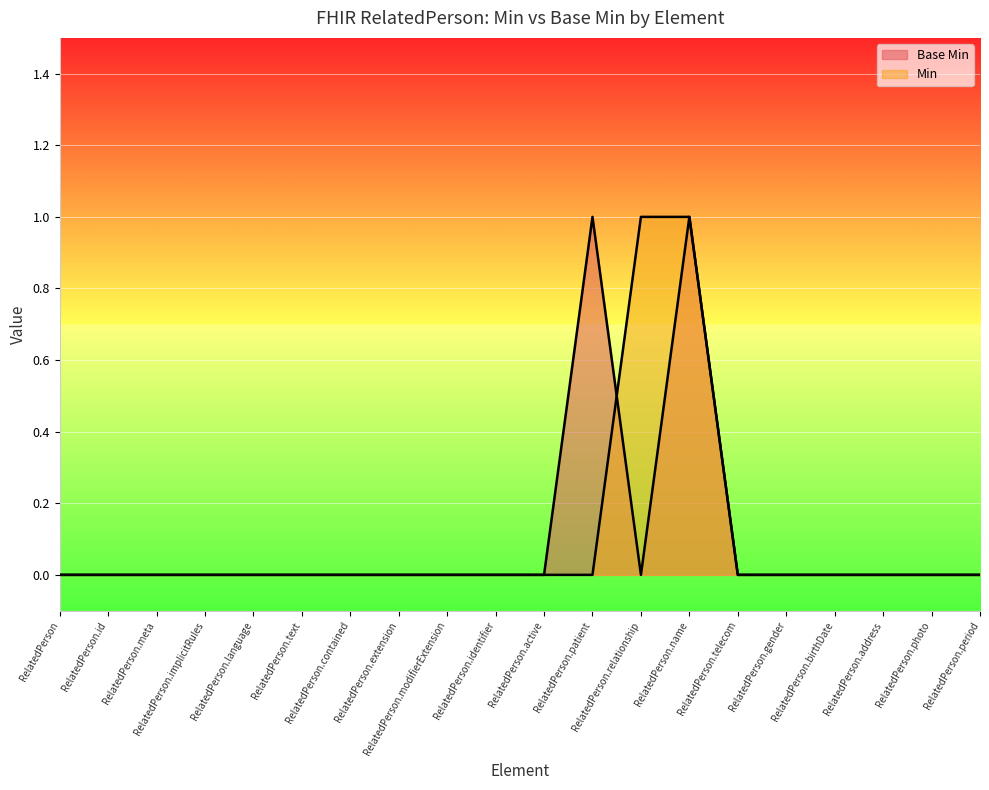

What are all the series names shown in the legend?

Base Min, Min